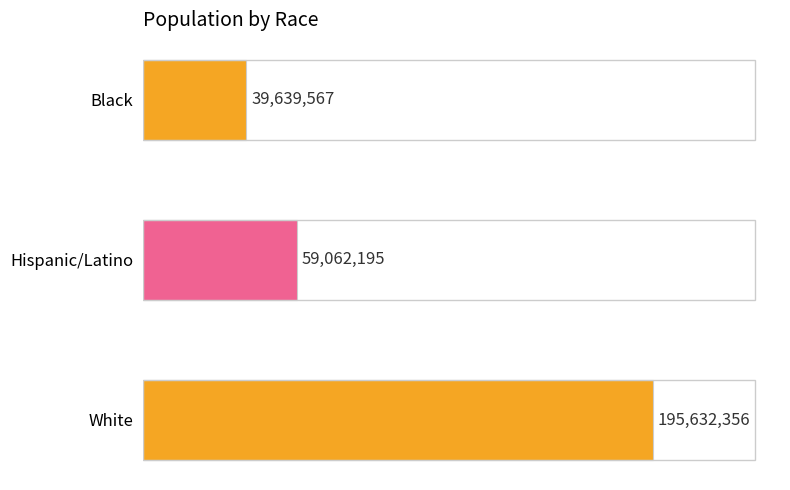

Reading bottom to top, transcribe all the data shown in this chart.

White=195632356	Hispanic/Latino=59062195	Black=39639567